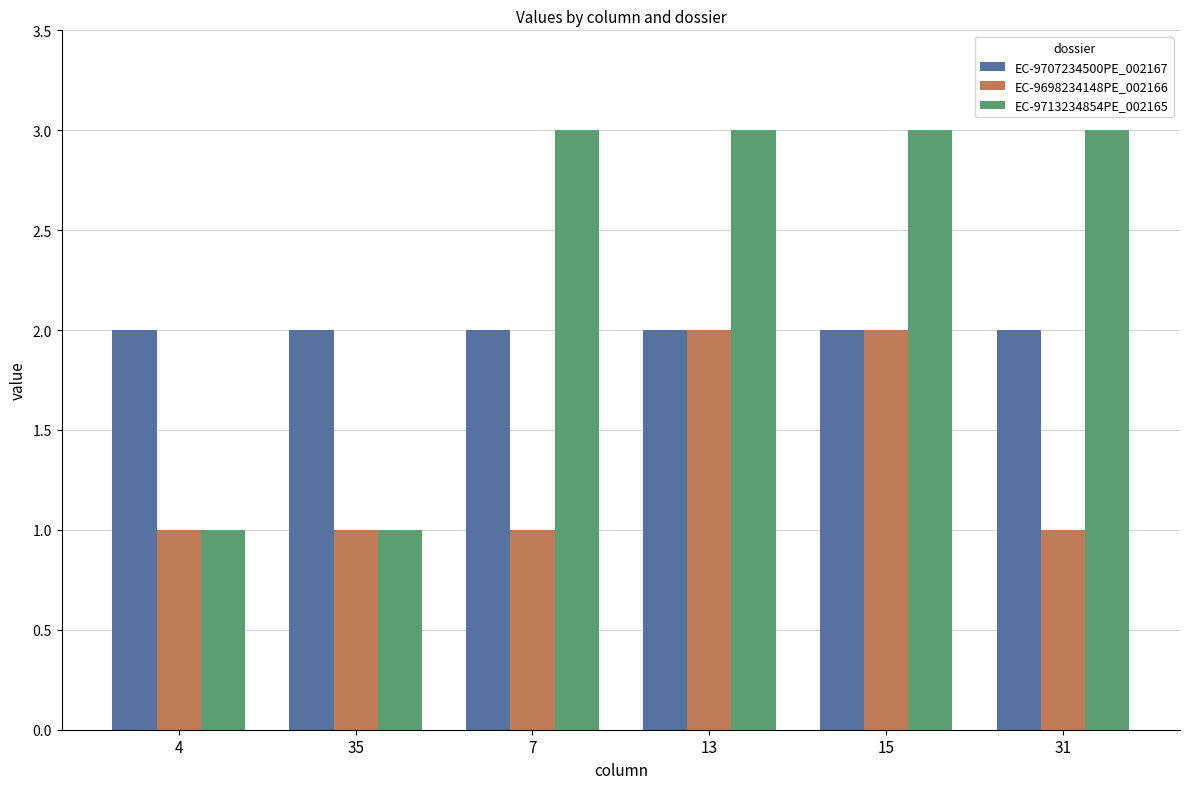

Which series changed the most between 4 and 13?

EC-9713234854PE_002165